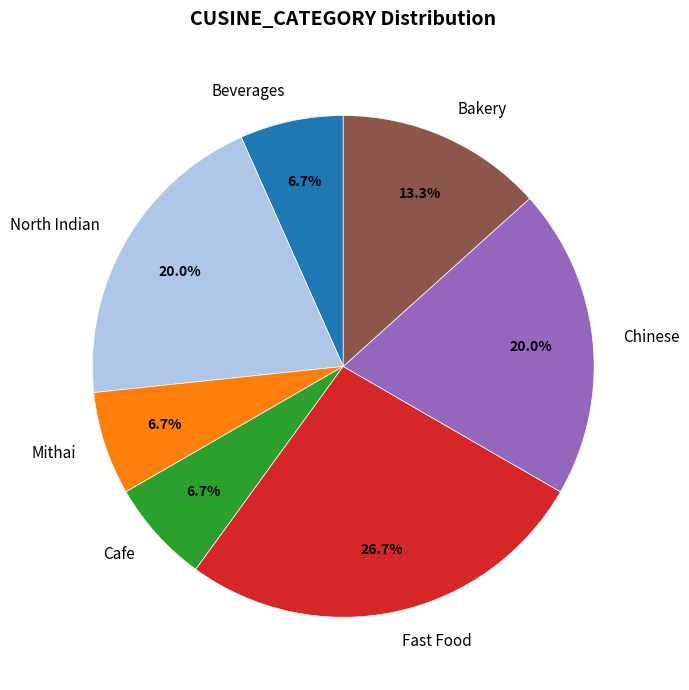

The Fast Food slice represents 27% of the pie. True or false?

True